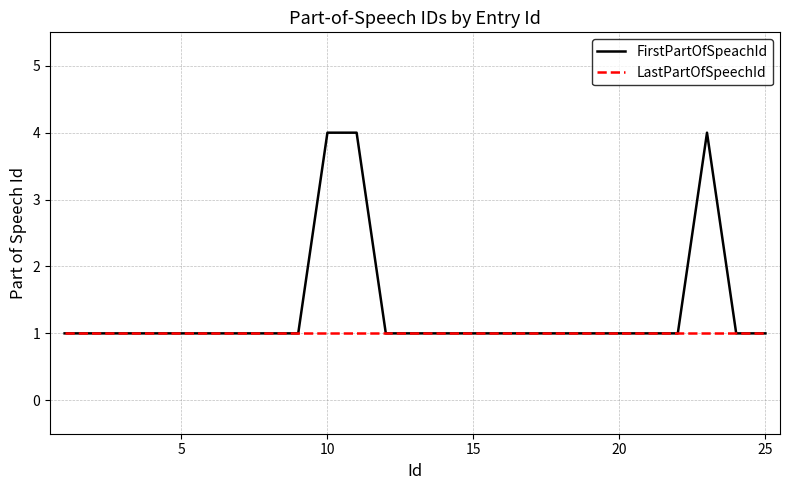

How many series are shown in this chart?

2